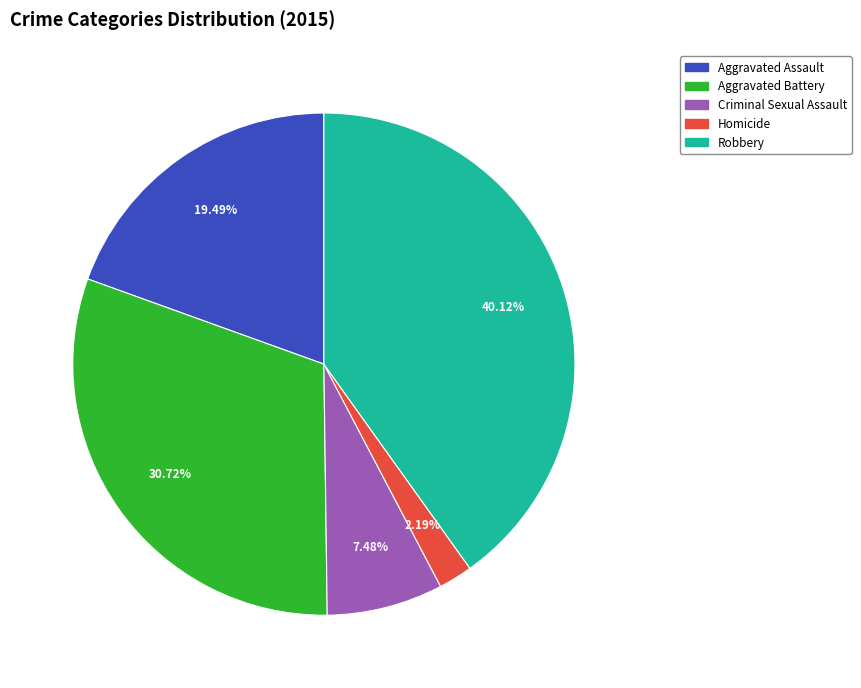

What percentage is the Aggravated Battery slice, to the nearest percent?

31%